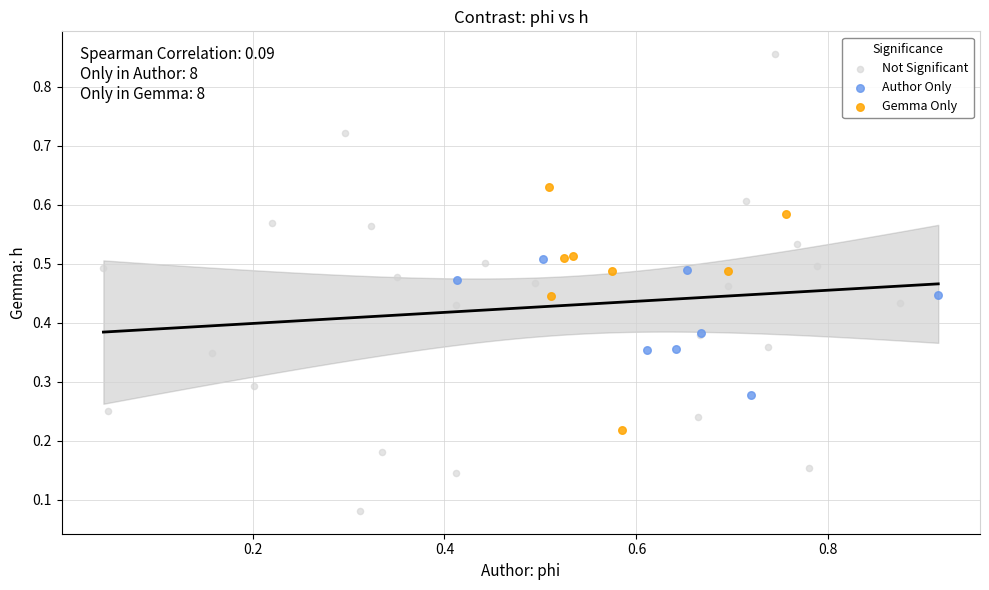

Which series has the widest spread of Y values?

Not Significant